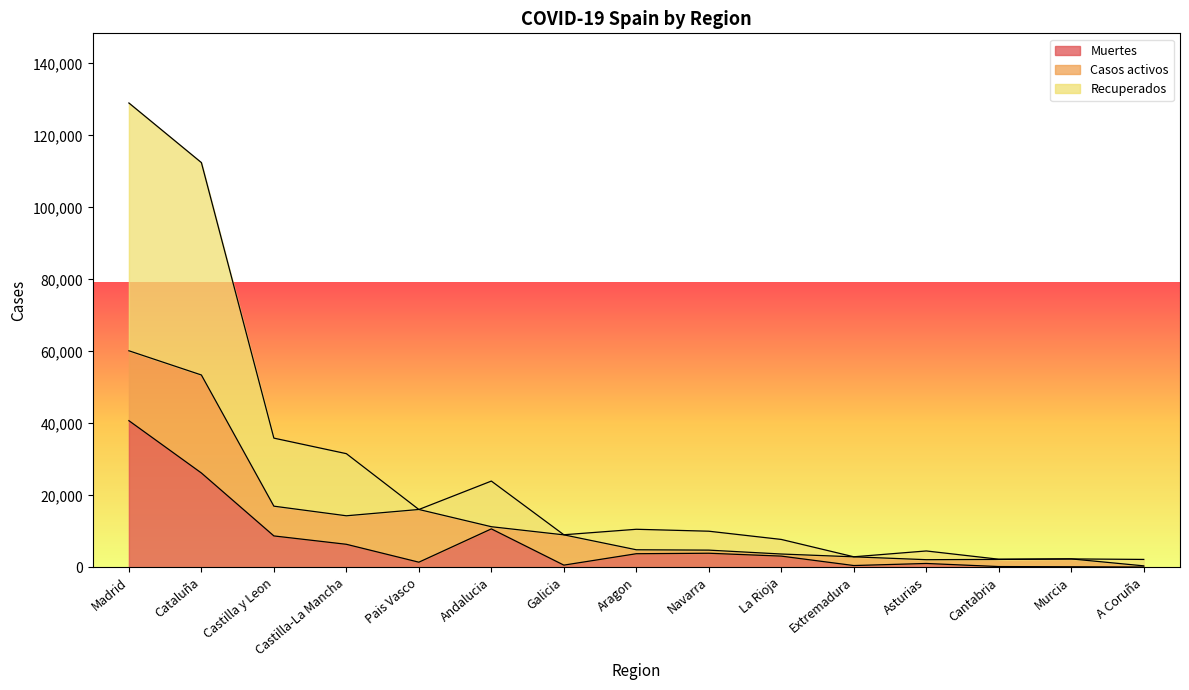

What value does the Recuperados series have at Galicia?

9041